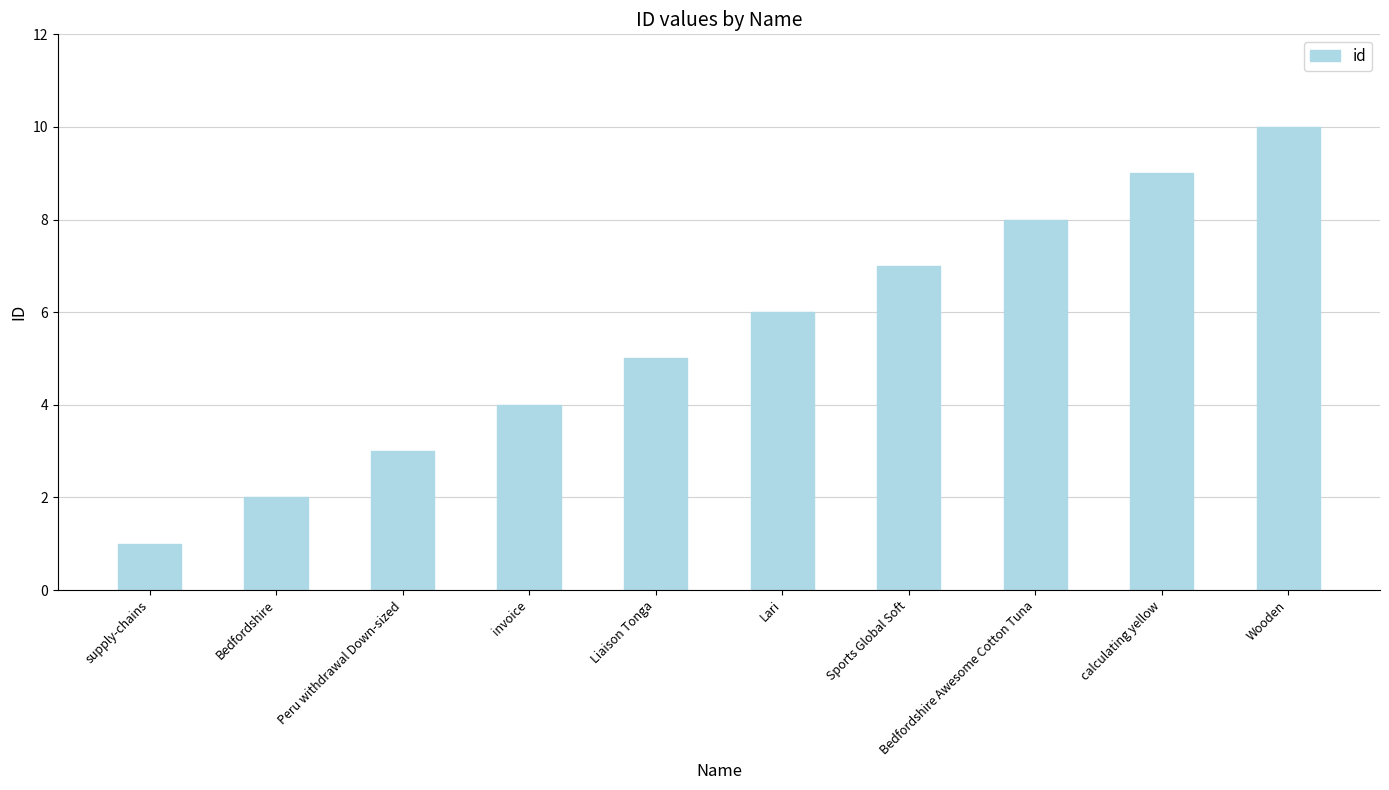

Count the values in the range 3 to 8.

6